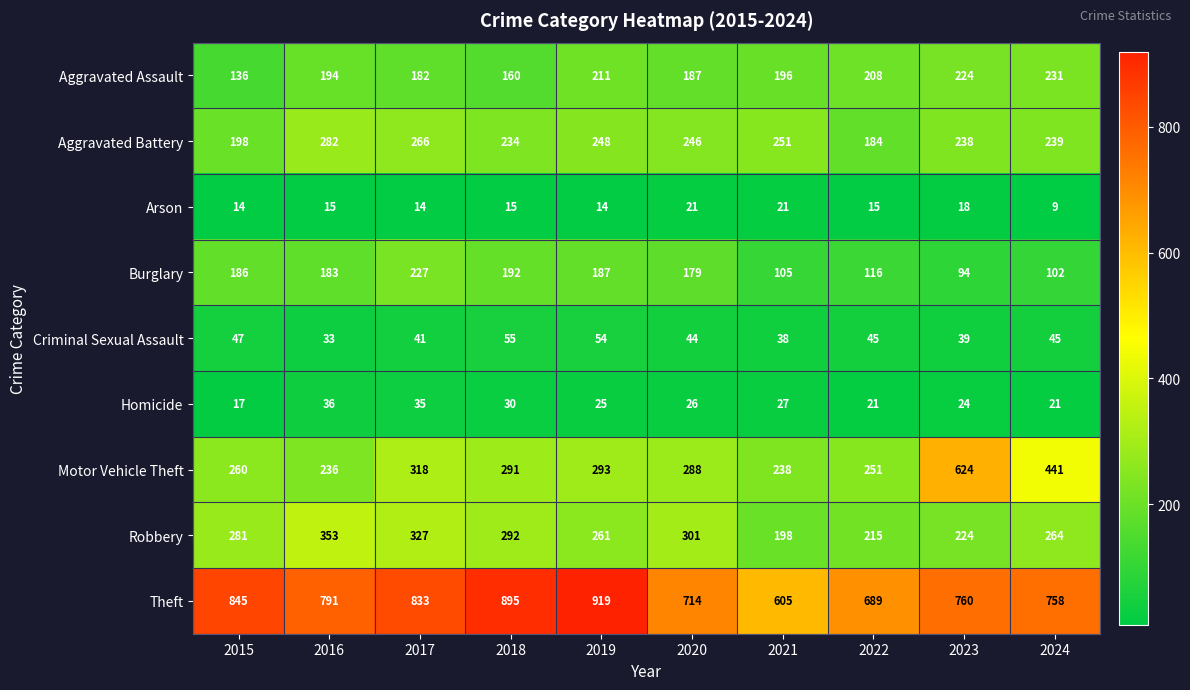

At which category is the sum across all series the highest?

2023